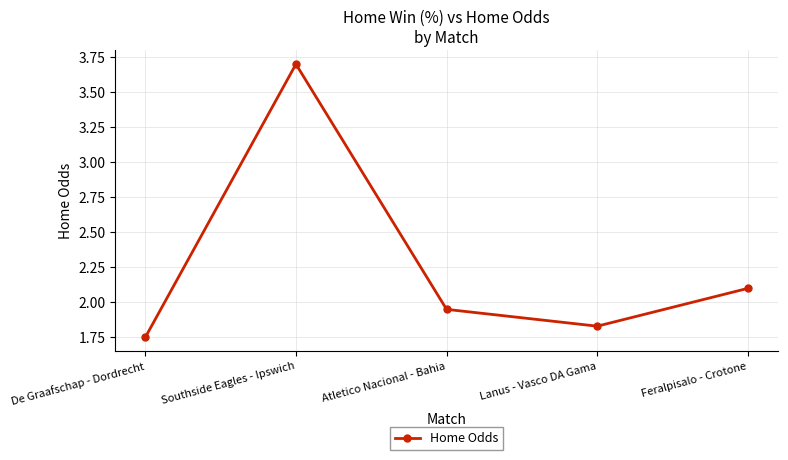

True or false: there are more than 1 points higher than both neighbors.

False